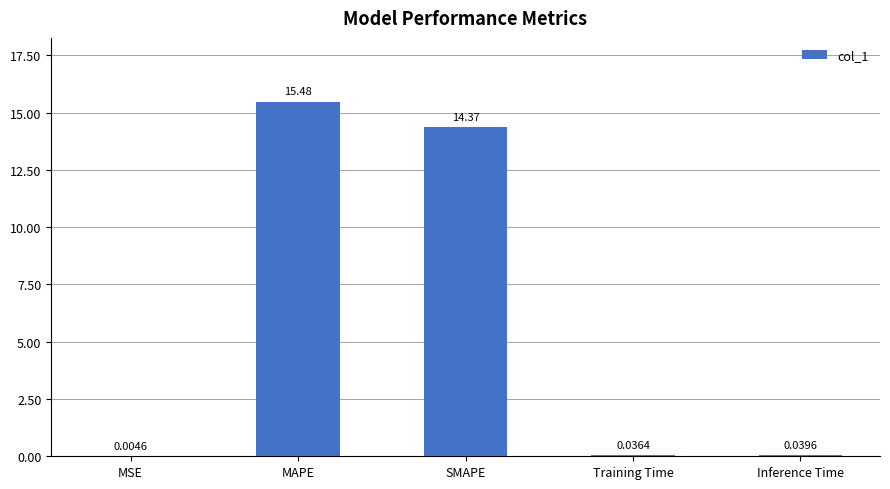

Where is the data nearest to the value 7?

Inference Time